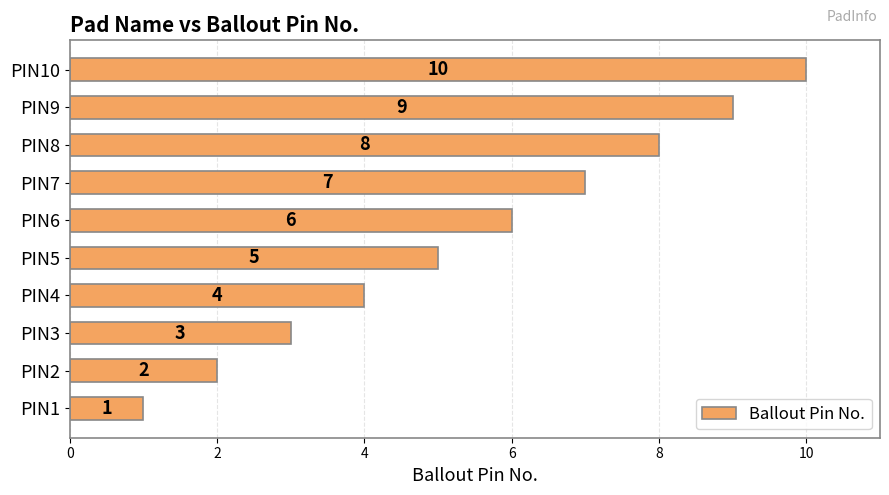

Where is the data nearest to the value 5?

PIN5